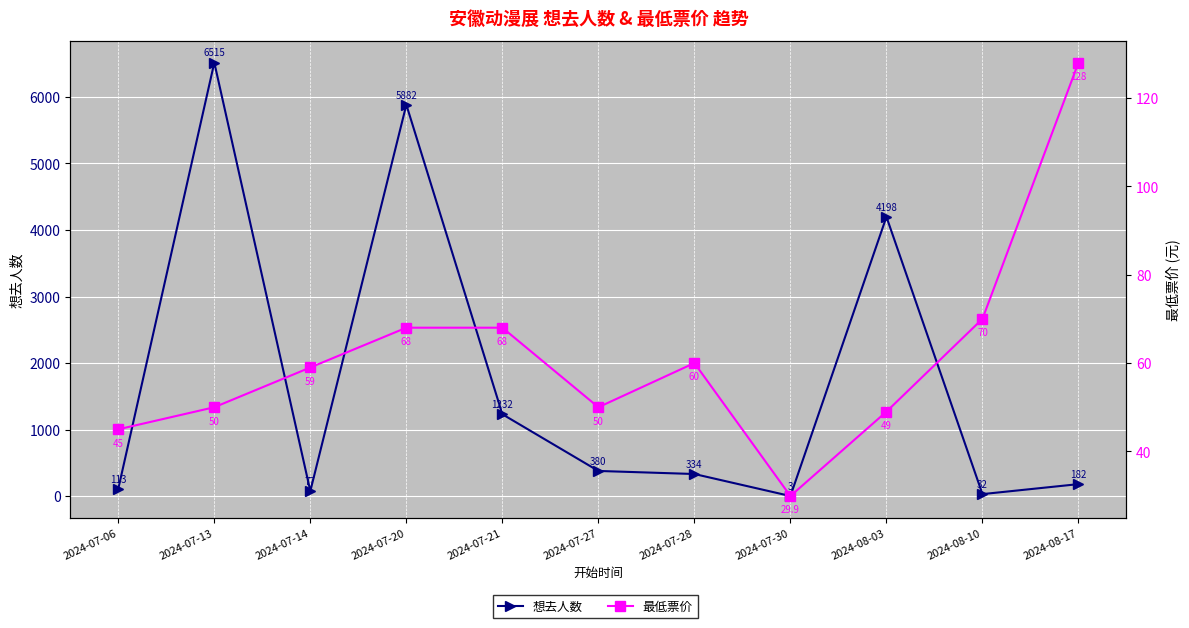

Reading right to left, extract all data points from this chart.

想去人数: 2024-08-17=182.0	2024-08-10=32.0	2024-08-03=4198.0	2024-07-30=3.0	2024-07-28=334.0	2024-07-27=380.0	2024-07-21=1232.0	2024-07-20=5882.0	2024-07-14=77.0	2024-07-13=6515.0	2024-07-06=113.0
最低票价: 2024-08-17=128.0	2024-08-10=70.0	2024-08-03=49.0	2024-07-30=29.9	2024-07-28=60.0	2024-07-27=50.0	2024-07-21=68.0	2024-07-20=68.0	2024-07-14=59.0	2024-07-13=50.0	2024-07-06=45.0